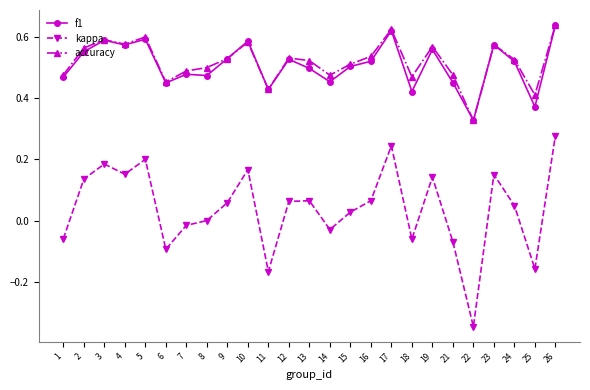

Which series changed the most between 11 and 13?

kappa